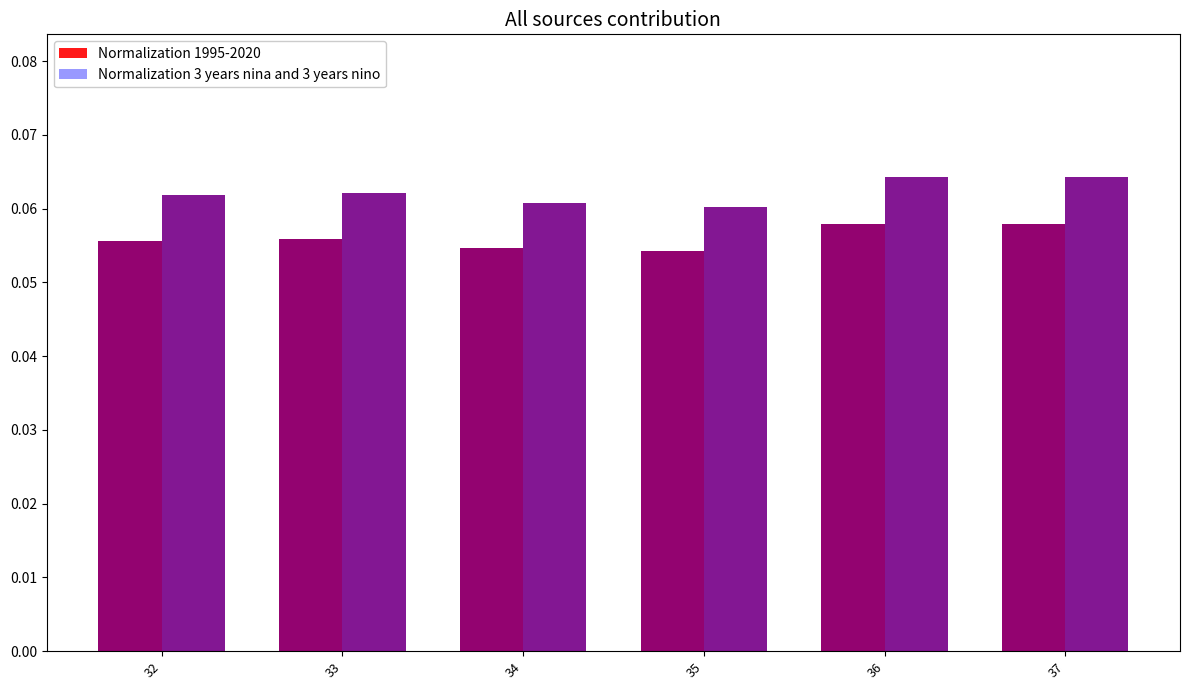

What is the lowest value of the Normalization 3 years nina and 3 years nino series?

0.1